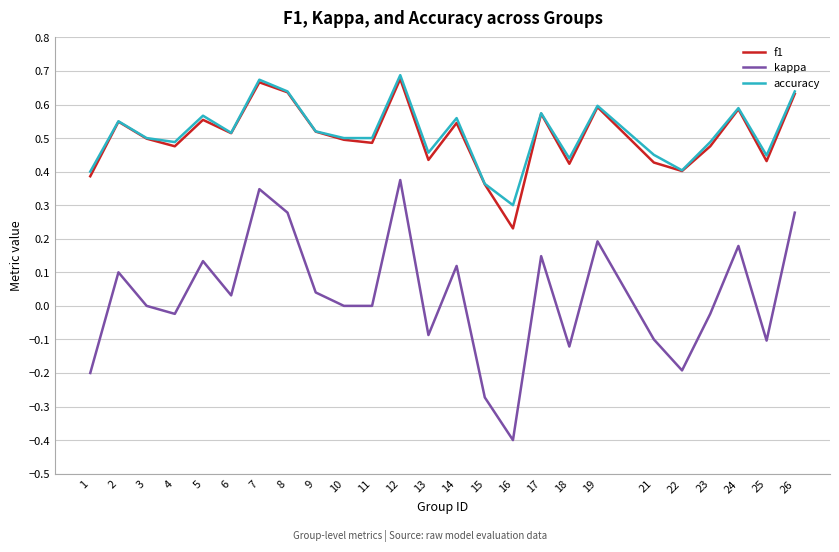

Is the value of accuracy at 8 greater than the value of kappa at 12?

Yes